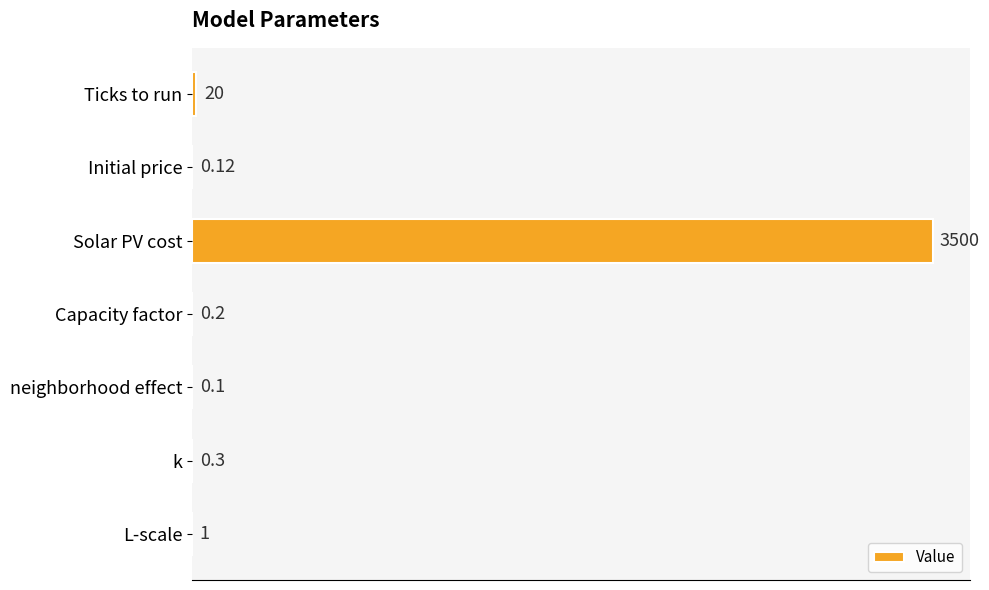

Where is the data nearest to the value 1750?

Ticks to run